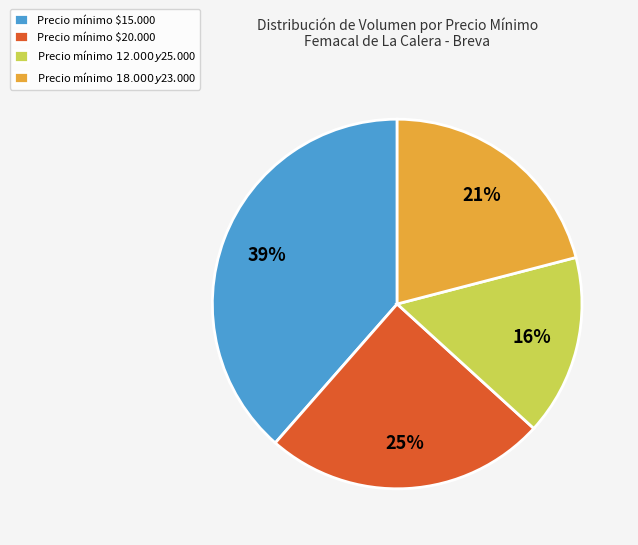

To the nearest percent, what is the difference between the largest and smallest slice percentages?

23%